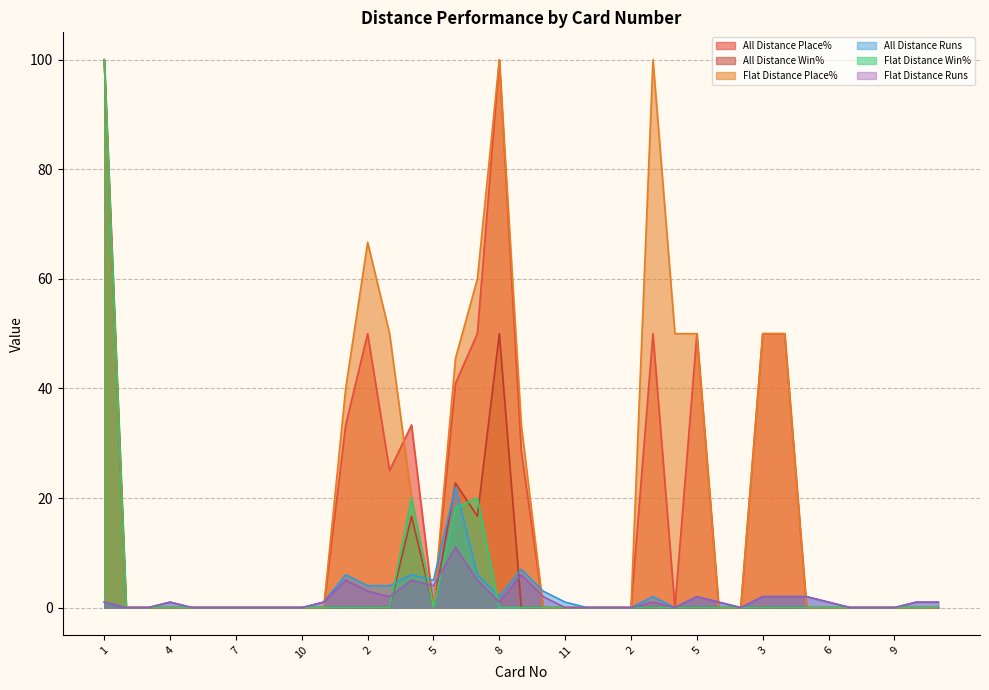

Which series ends up on top after the final intersection of All Distance Runs and Flat Distance Win%?

All Distance Runs